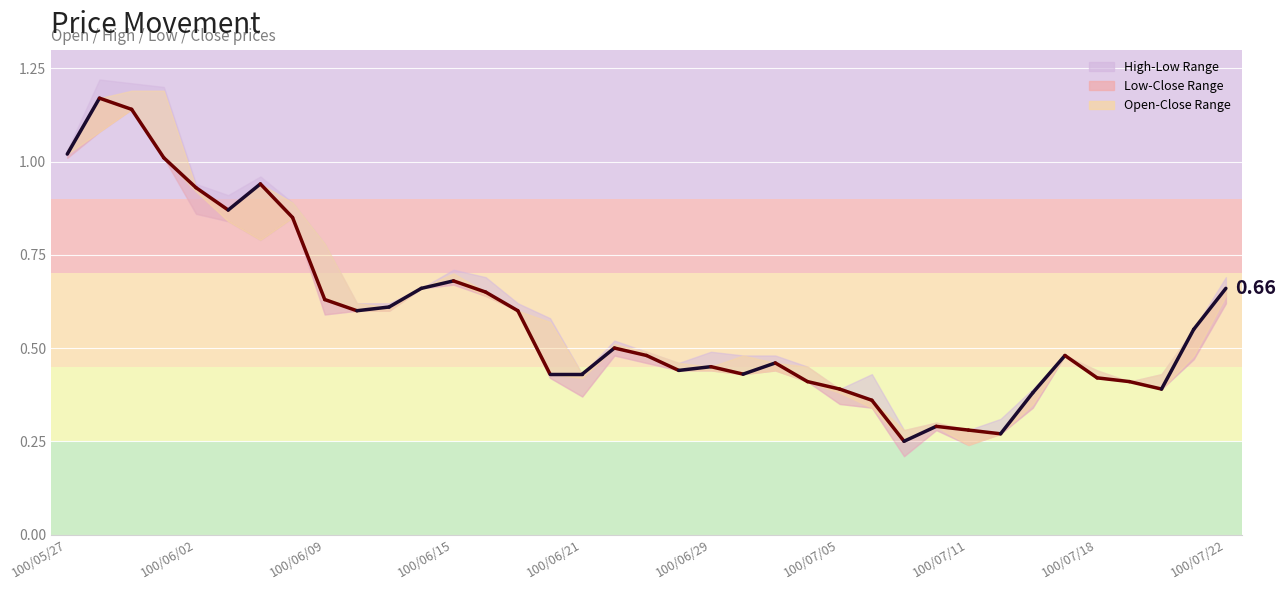

Reading left to right, list all the values displayed in this chart.

col_3: 1.0	1.1	1.2	1.2	0.9	0.8	0.8	0.9	0.8	0.6	0.6	0.7	0.7	0.6	0.6	0.6	0.4	0.5	0.5	0.5	0.4	0.5	0.4	0.5	0.4	0.3	0.3	0.3	0.2	0.3	0.3	0.5	0.4	0.4	0.4	0.5	0.6
col_5: 1.0	1.1	1.1	1.0	0.9	0.8	0.8	0.8	0.6	0.6	0.6	0.7	0.7	0.6	0.6	0.4	0.4	0.5	0.5	0.4	0.4	0.4	0.4	0.4	0.3	0.3	0.2	0.3	0.2	0.3	0.3	0.5	0.4	0.4	0.4	0.5	0.6
col_4: 1.0	1.2	1.2	1.2	0.9	0.9	1.0	0.9	0.8	0.6	0.6	0.7	0.7	0.7	0.6	0.6	0.4	0.5	0.5	0.5	0.5	0.5	0.5	0.5	0.4	0.4	0.3	0.3	0.3	0.3	0.4	0.5	0.4	0.4	0.4	0.6	0.7
col_6: 1.0	1.2	1.1	1.0	0.9	0.9	0.9	0.8	0.6	0.6	0.6	0.7	0.7	0.7	0.6	0.4	0.4	0.5	0.5	0.4	0.5	0.4	0.5	0.4	0.4	0.4	0.2	0.3	0.3	0.3	0.4	0.5	0.4	0.4	0.4	0.6	0.7